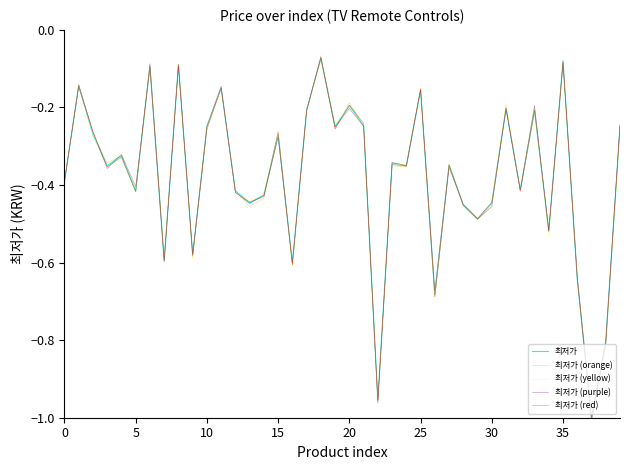

How many lines are shown in the chart?

5